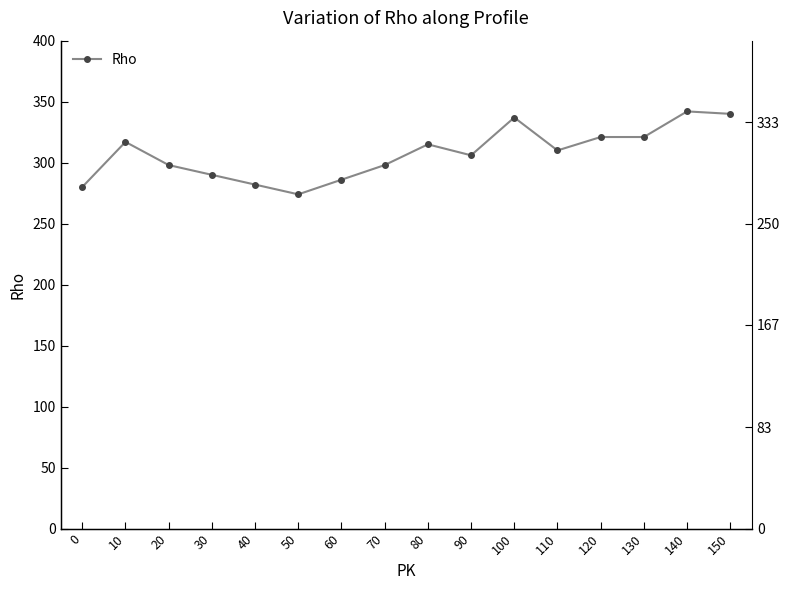

Count the number of data series in this chart.

1